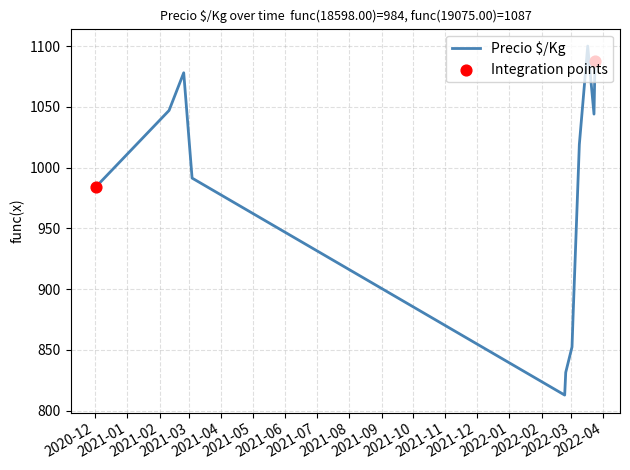

What is the smallest value displayed?

812.8